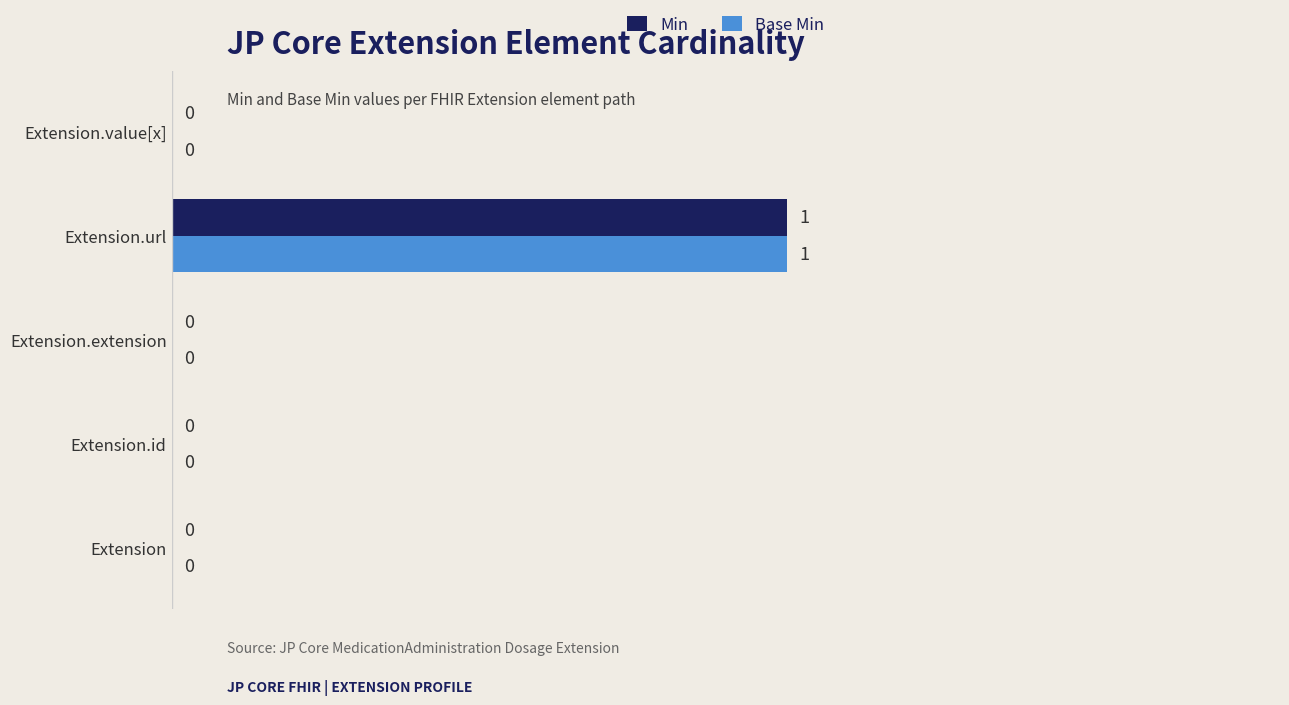

At which label does Min reach its peak?

Extension.url